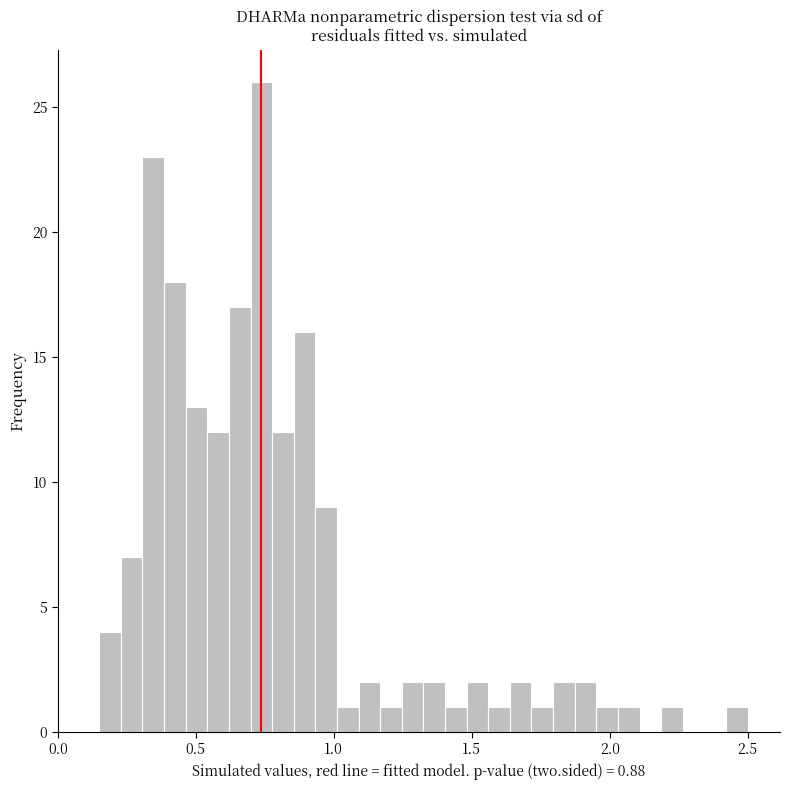

Around what value on the x-axis is the tallest bar? Give the approximate position of its centre, as read against the axis.

0.75